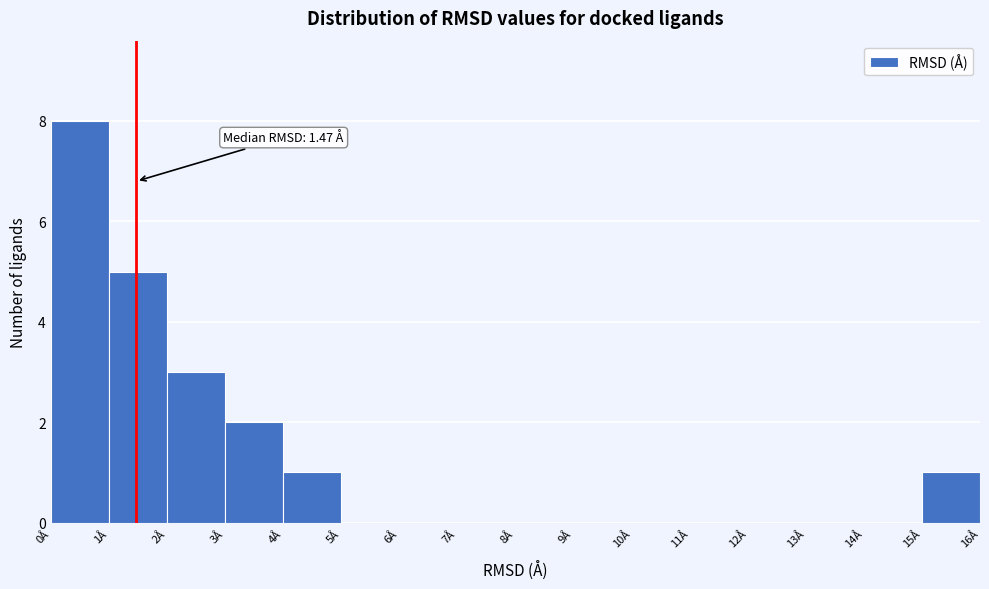

Which range on the x-axis has the tallest bar?

0 to 1